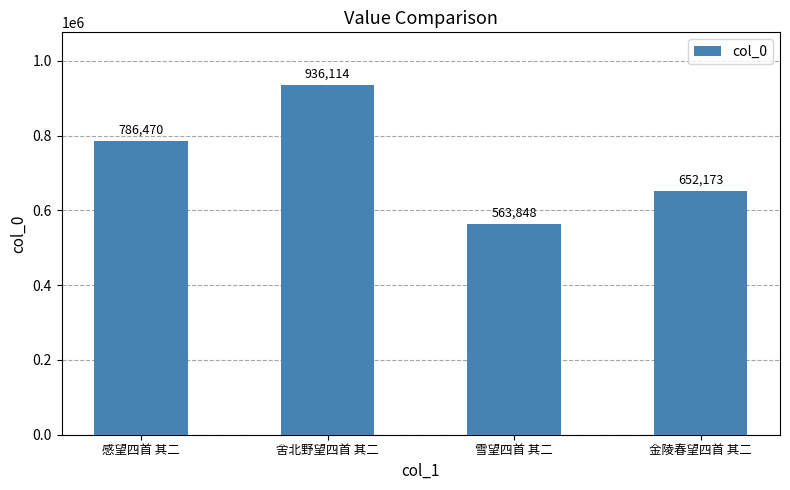

Count the number of data series in this chart.

1